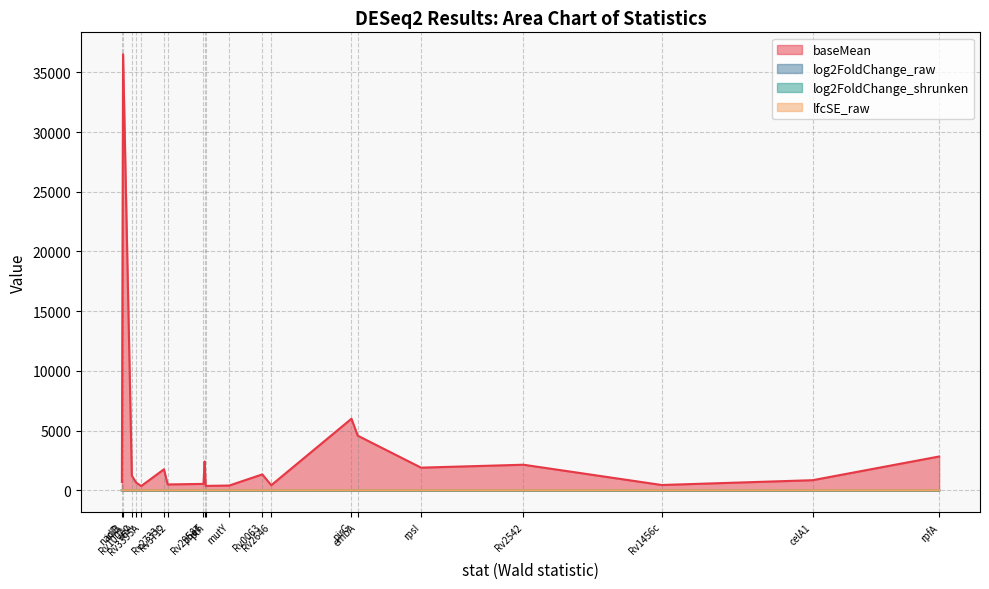

True or false: lfcSE_raw has more than 1 interior local peaks.

True